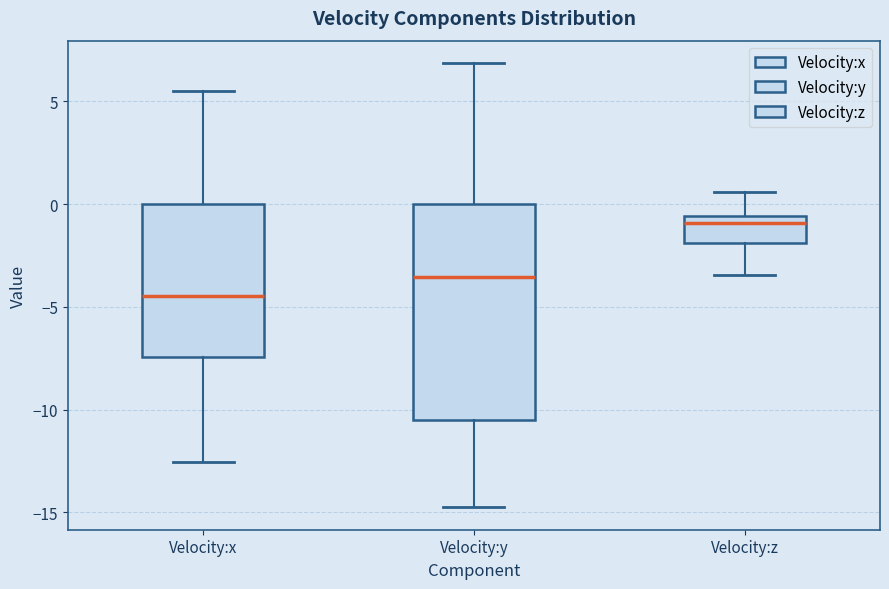

Reading left to right, read every box against the y-axis: the position of its median line, the range the box covers, and the ends of its whiskers. The values are not printed on the chart, so give them approximately, as read against the axis.

Velocity:x: median -4.5, box -7.5 to 0.0, whiskers -12.5 to 5.5
Velocity:y: median -3.5, box -10.5 to 0.0, whiskers -15.0 to 7.0
Velocity:z: median -1.0, box -2.0 to -0.5, whiskers -3.5 to 0.5